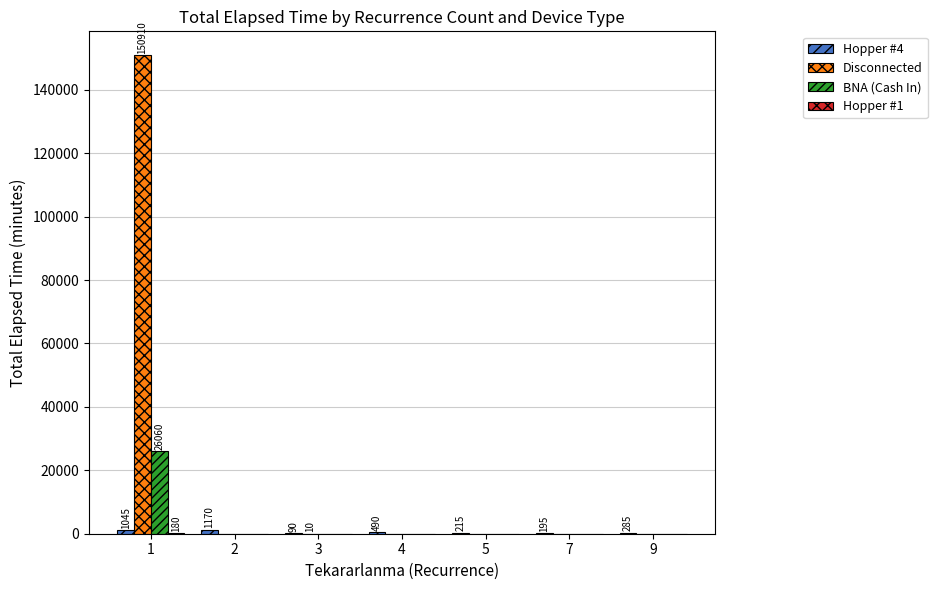

The BNA (Cash In) series shows 9563 at 1. True or false?

False